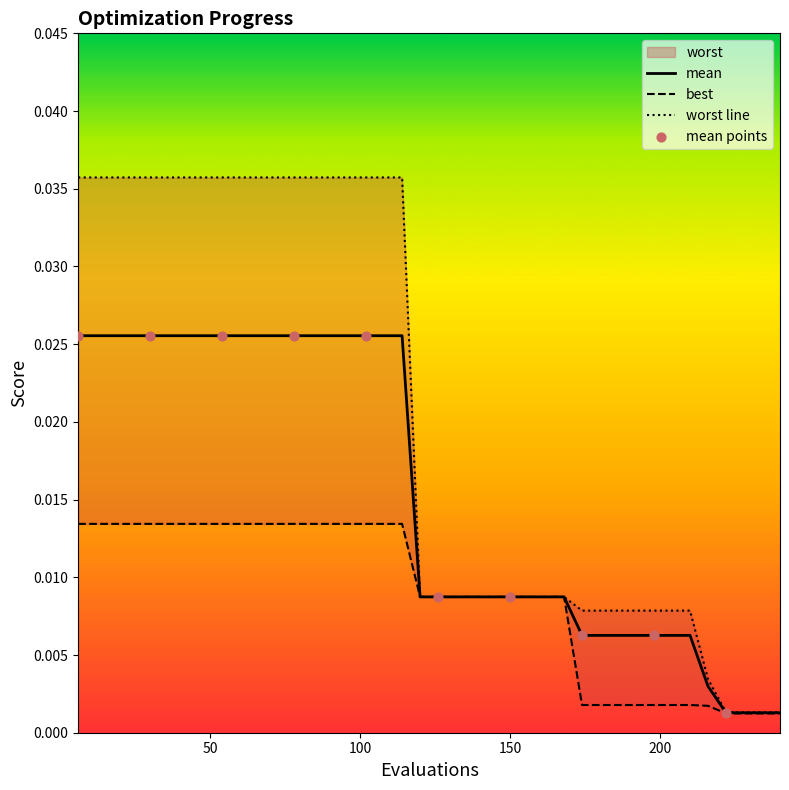

Which series contains the highest Y value?

worst